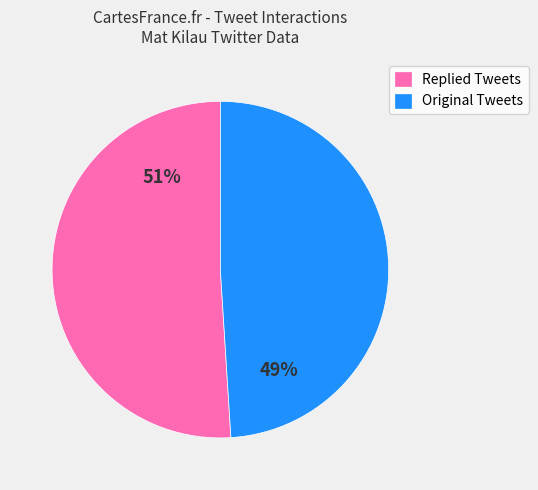

What percentage is the Original Tweets slice, to the nearest percent?

49%